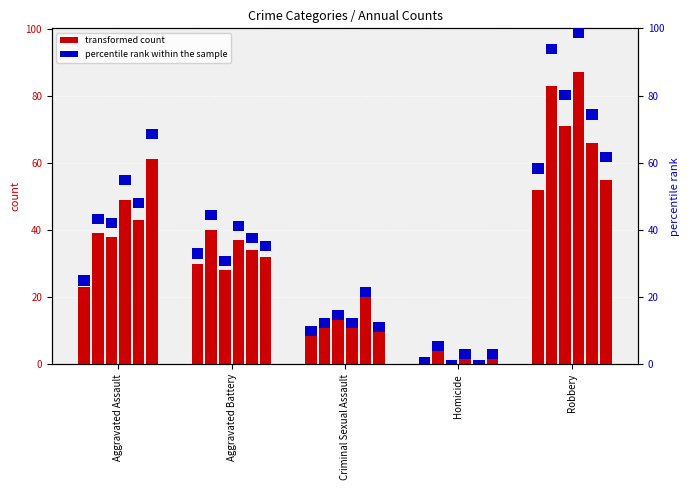

Where does the 2020 series first go above 32?

Aggravated Assault